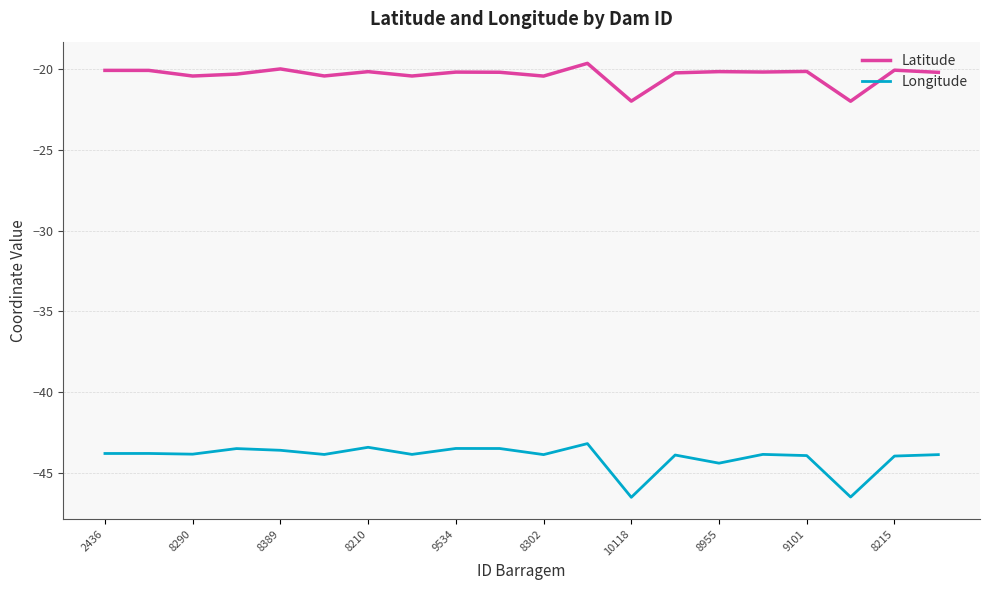

True or false: Longitude has more than 2 points higher than both neighbors.

True